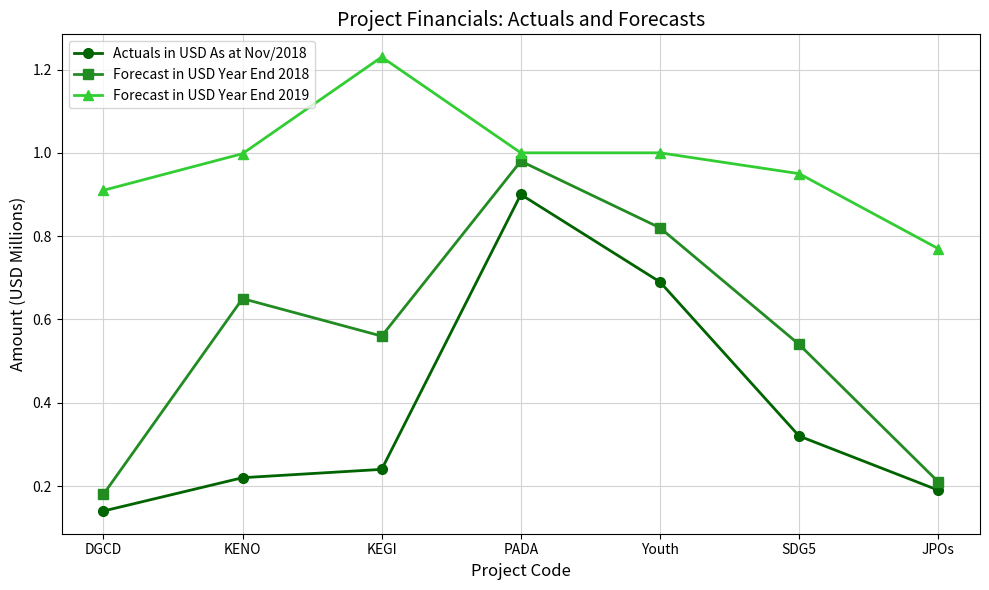

True or false: Forecast in USD Year End 2019 has more than 0 points higher than both neighbors.

True